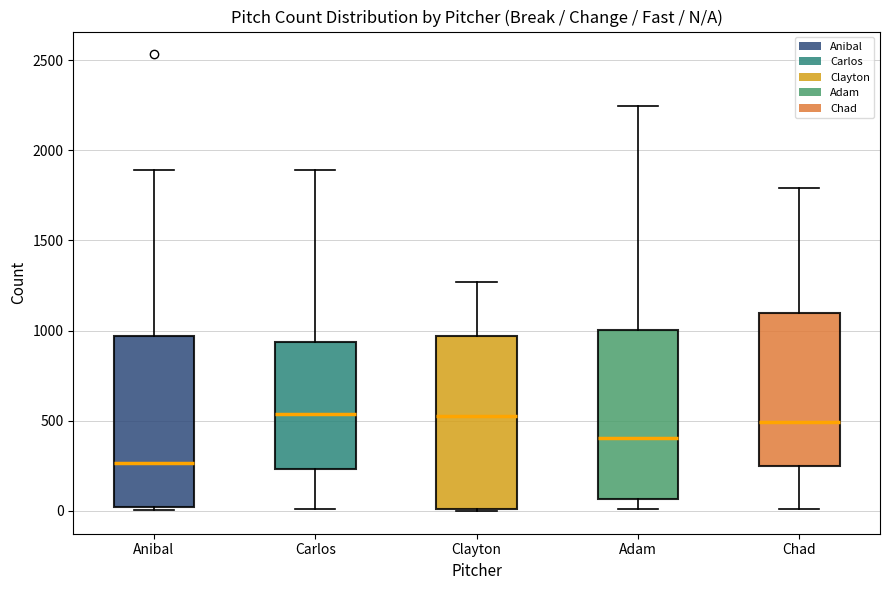

Where is the upper edge of the box for Anibal on the y-axis? The values are not printed on the chart, so give them approximately, as read against the axis.

950